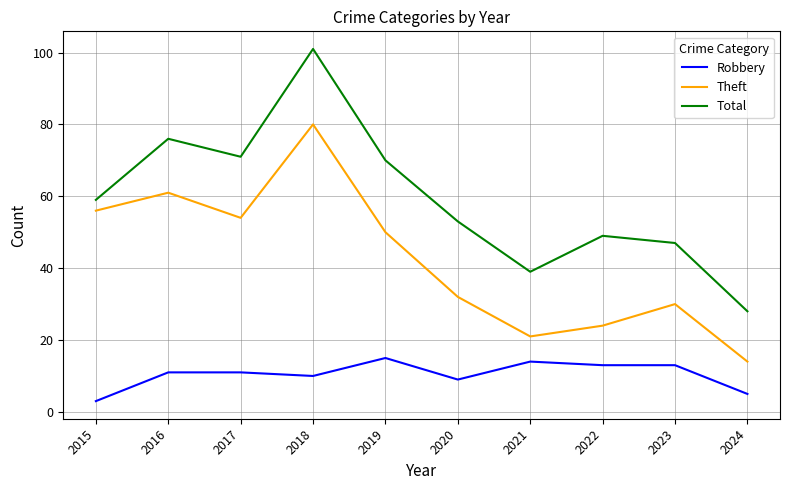

Between 2019 and 2021, which series saw the biggest shift?

Total